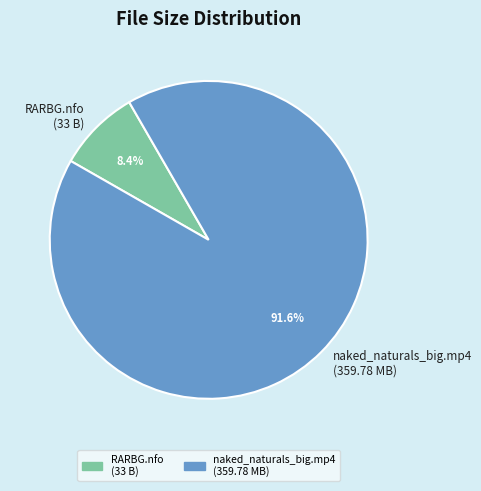

Rank the categories by value from highest to lowest.

naked_naturals_big.mp4 (359.78 MB), RARBG.nfo (33 B)